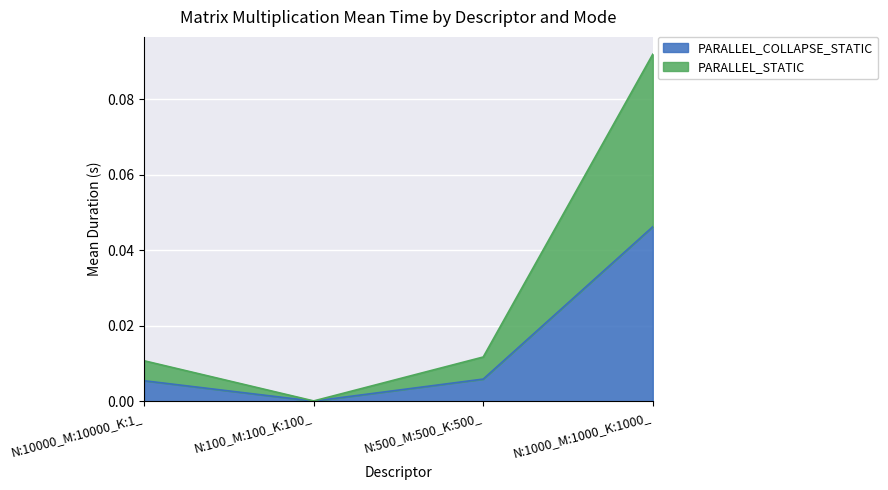

True or false: PARALLEL_STATIC has more than 1 points higher than both neighbors.

False